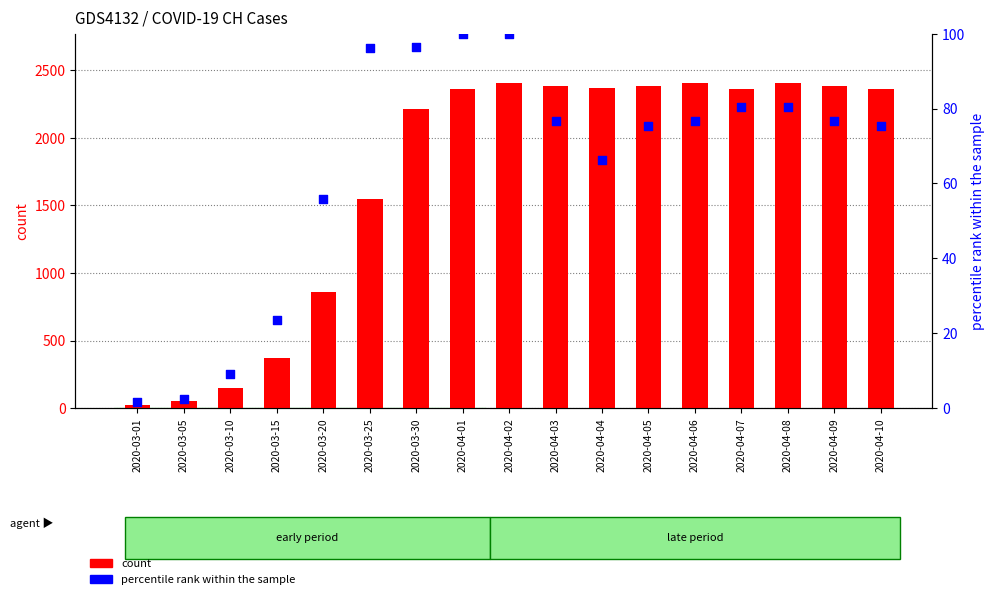

Is the value of percentile rank within the sample at 2020-03-01 greater than the value of count at 2020-03-01?

No